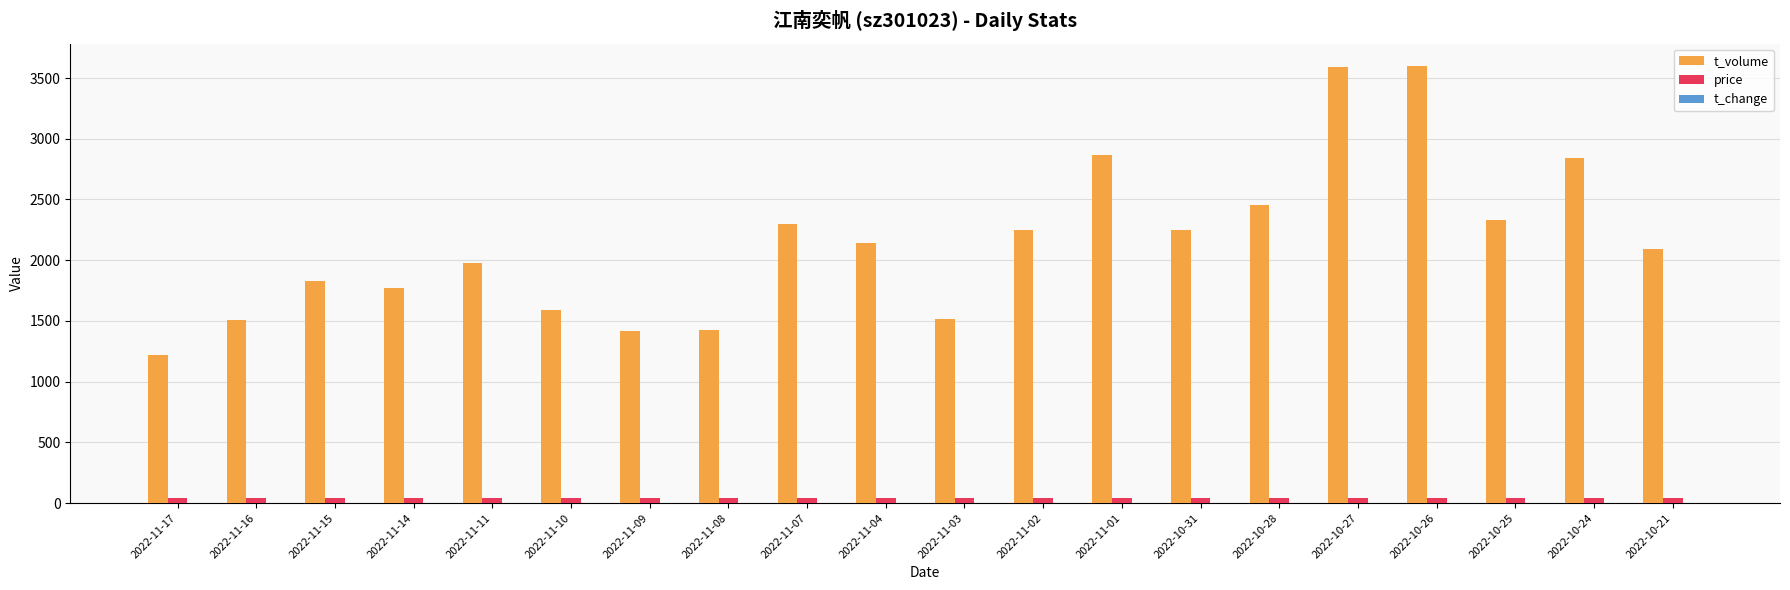

What is the difference between the t_volume values at 2022-10-25 and 2022-11-04?

189.0